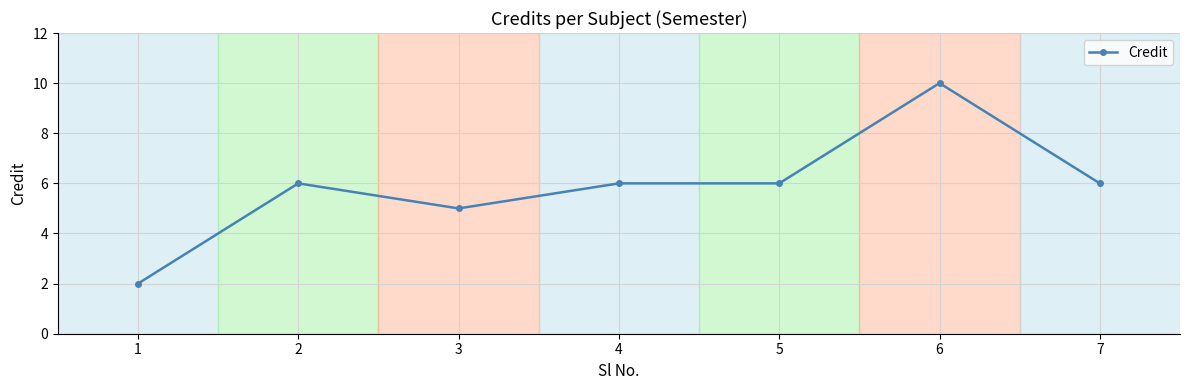

How many distinct data groups are displayed?

1